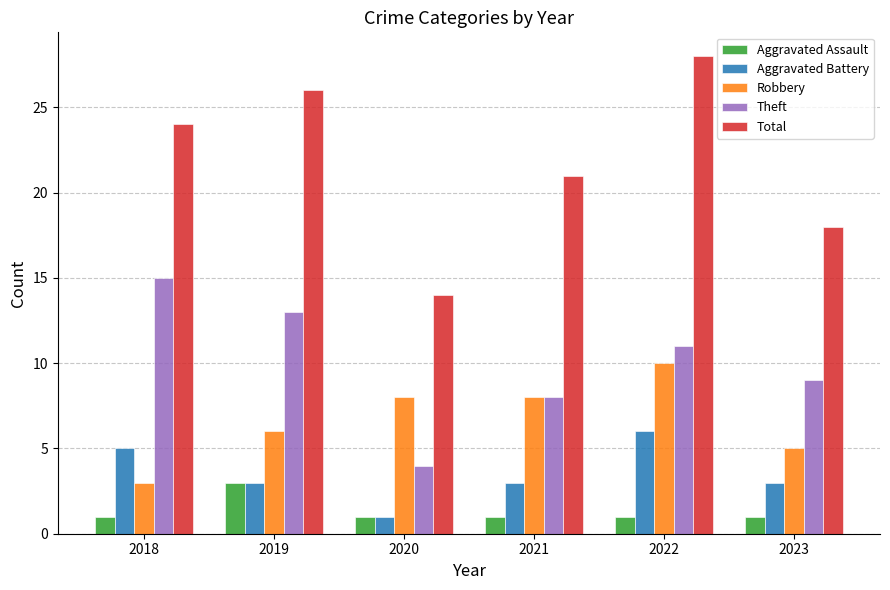

At which category does the chart reach its peak across all series?

2022